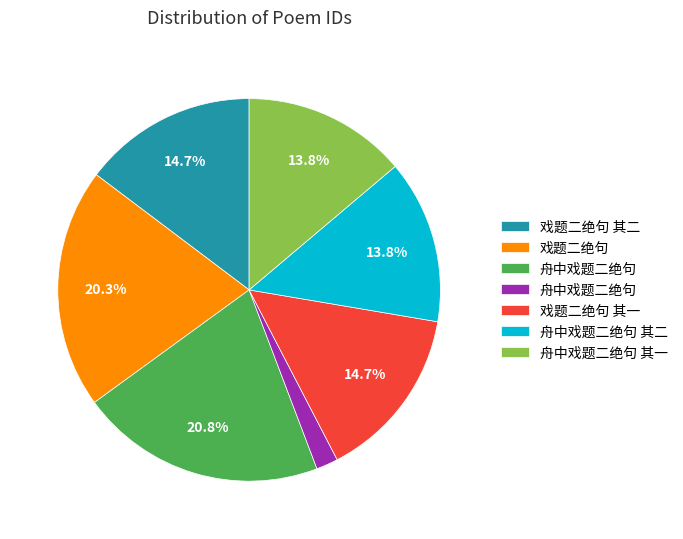

Count the number of slices in the pie.

7